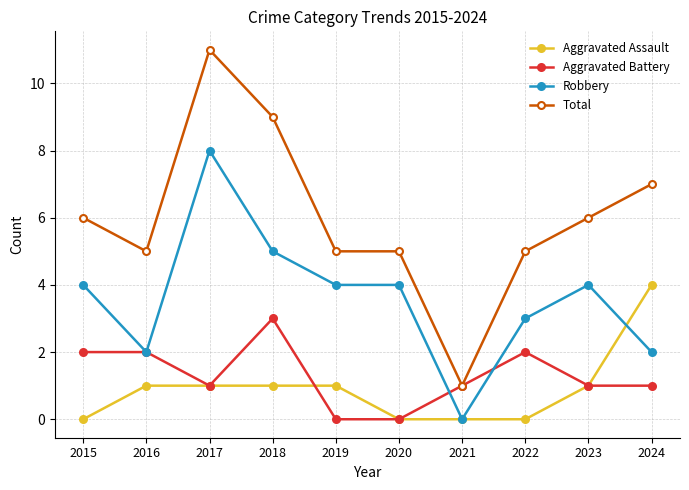

Which category has the highest value across all series?

2017